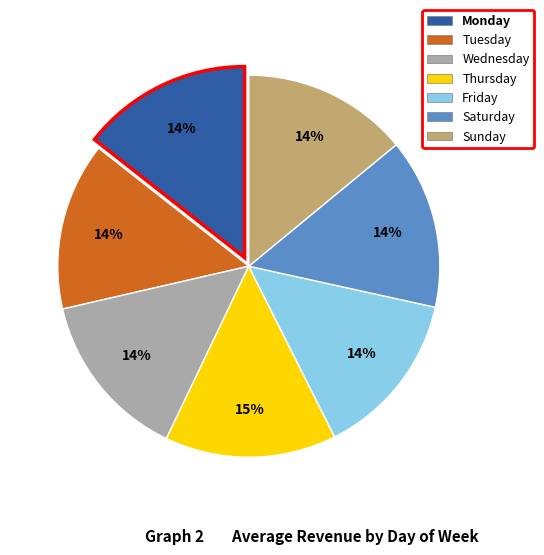

Does Wednesday represent more than half of the total?

No